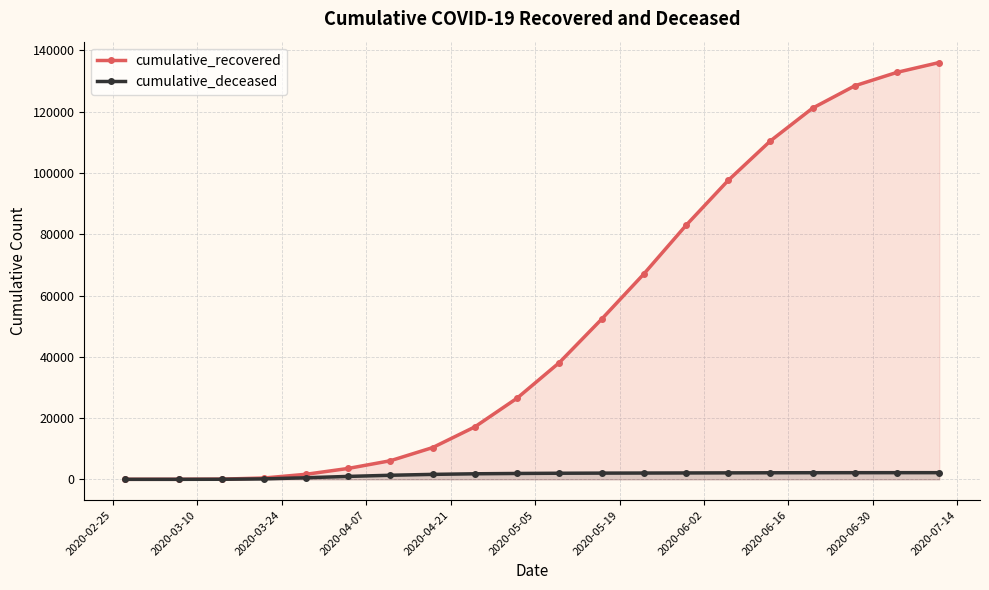

What is the greatest value displayed?

136066